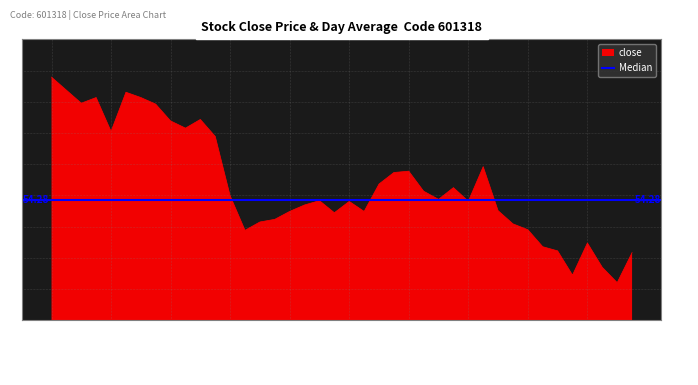

What is the change in value from 2021-08-09 to 2021-08-10?

+0.6